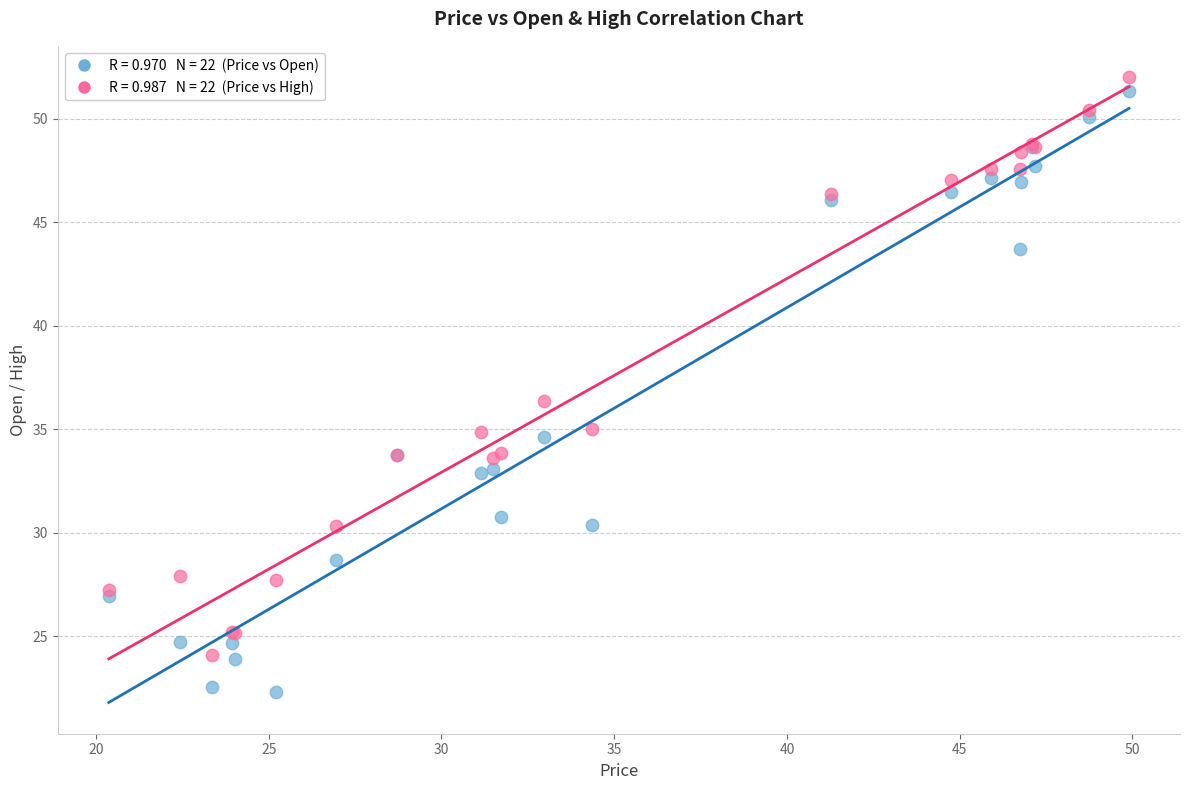

Across all series, what Y value is closest to 37?

36.4